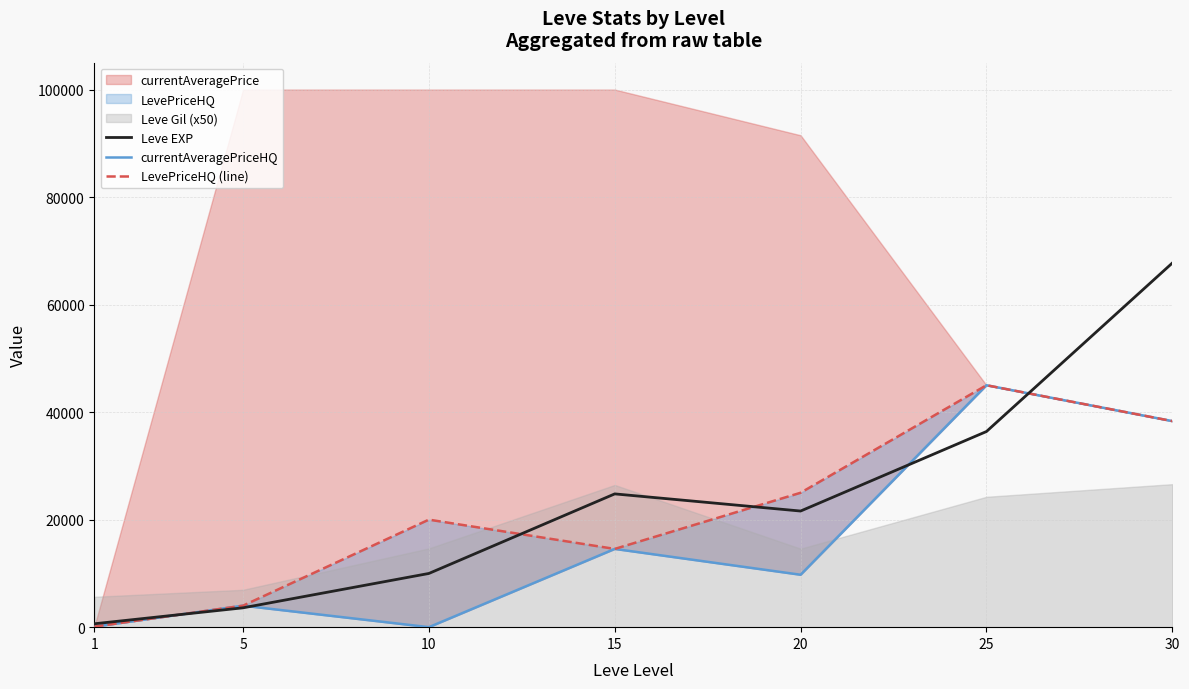

Read the LevePriceHQ (line) value at 30.

38331.7